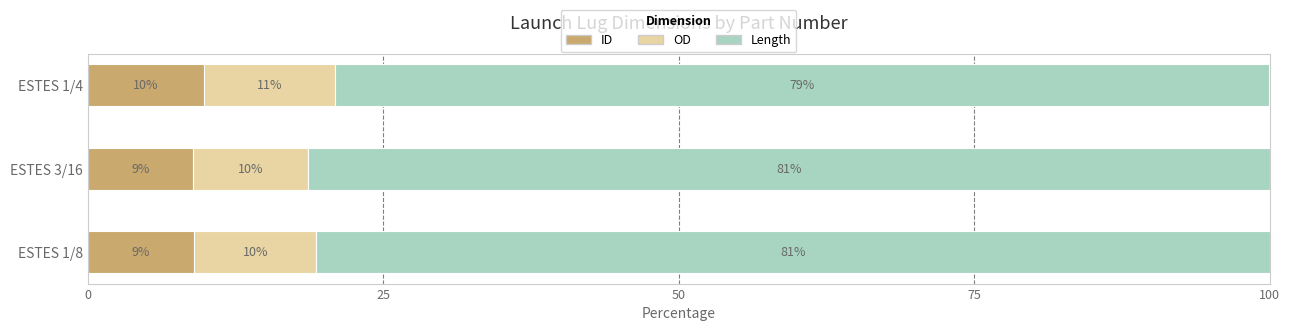

What is the total value across all series at ESTES 3/16?

100.0